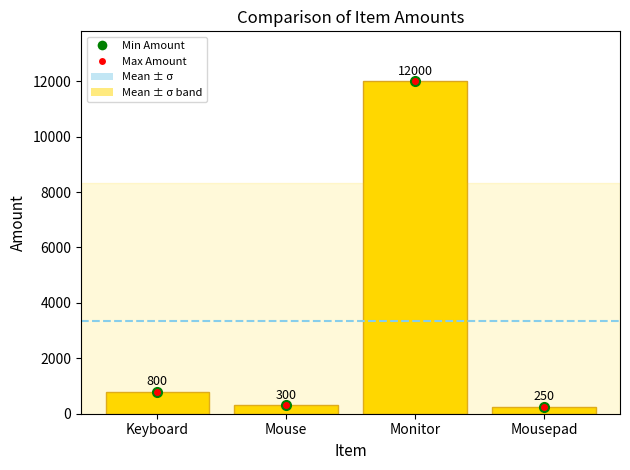

At which category does the chart reach its minimum across all series?

Mousepad